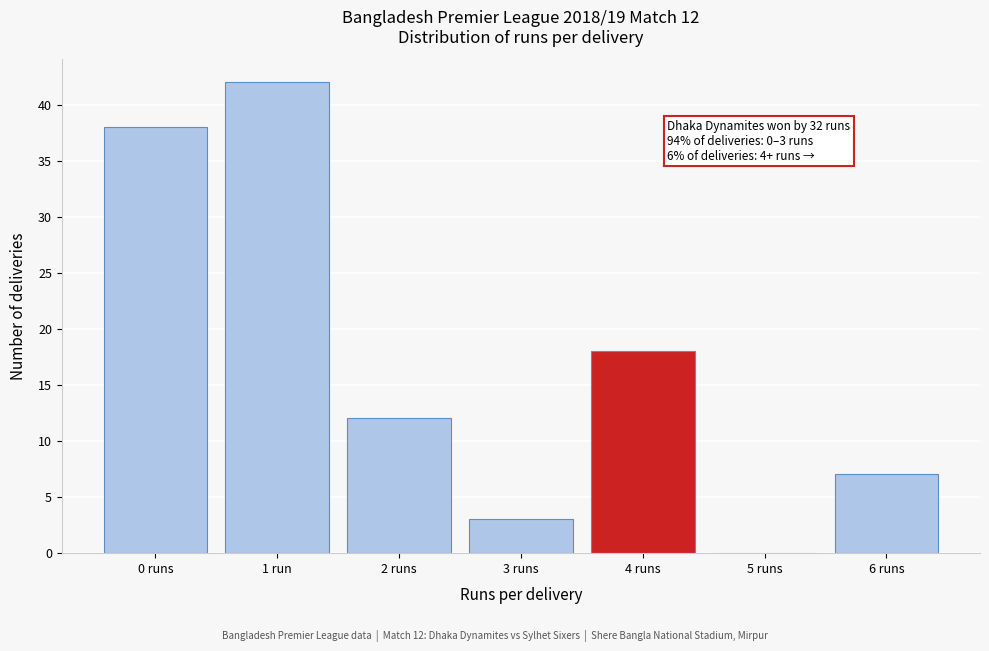

Reading left to right, extract all data points from this chart.

0 runs=38	1 run=42	2 runs=12	3 runs=3	4 runs=18	5 runs=0	6 runs=7